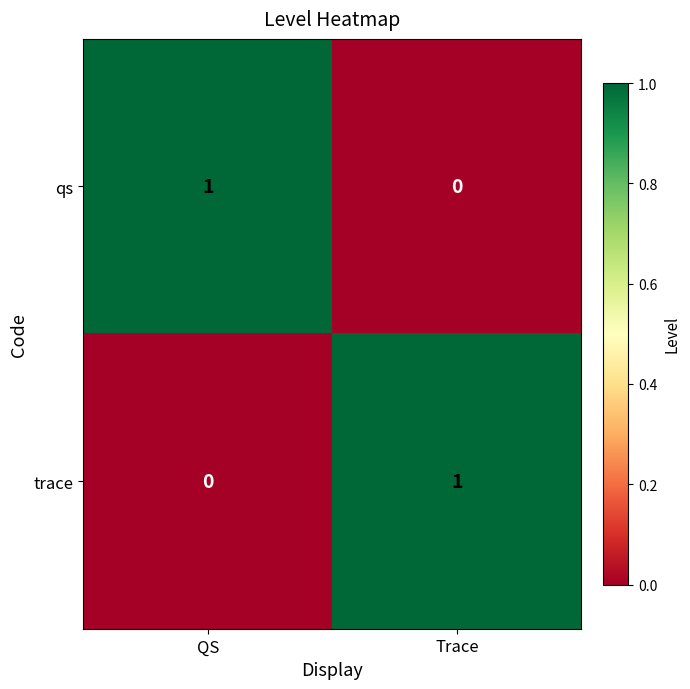

Reading right to left, extract all data points from this chart.

qs: 0	1
trace: 1	0